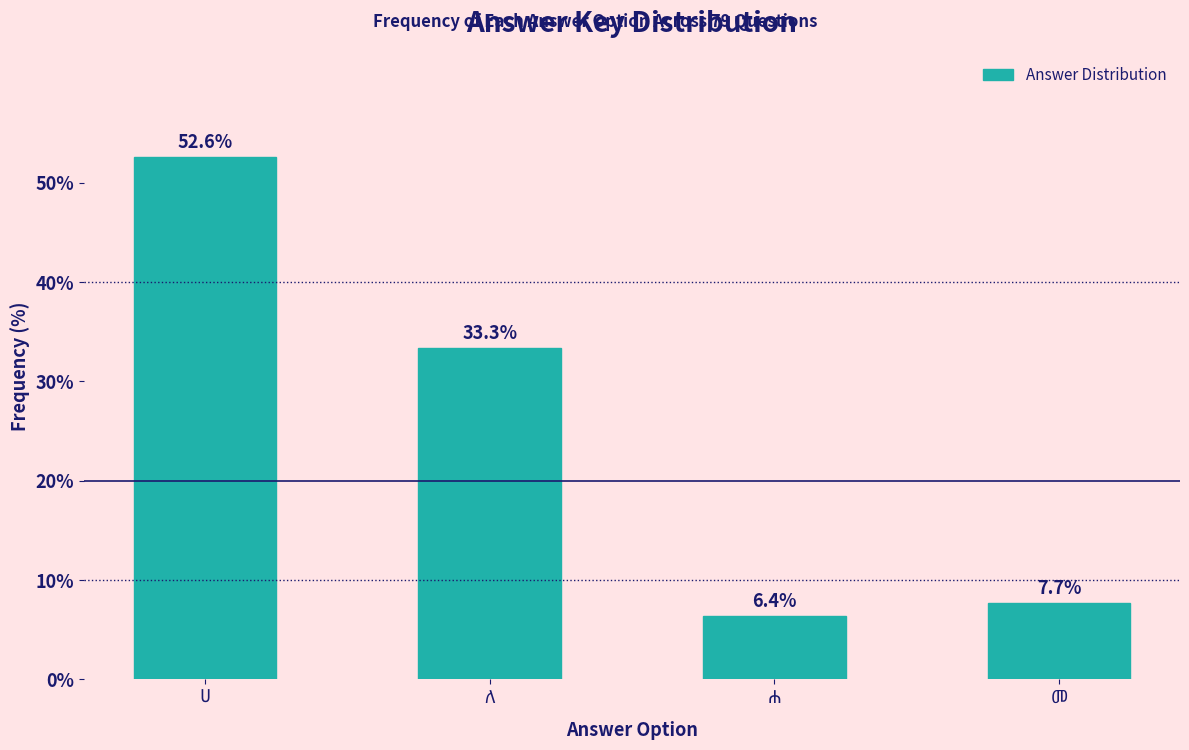

Reading left to right, what are all the values shown in this chart?

52.6	33.3	6.4	7.7